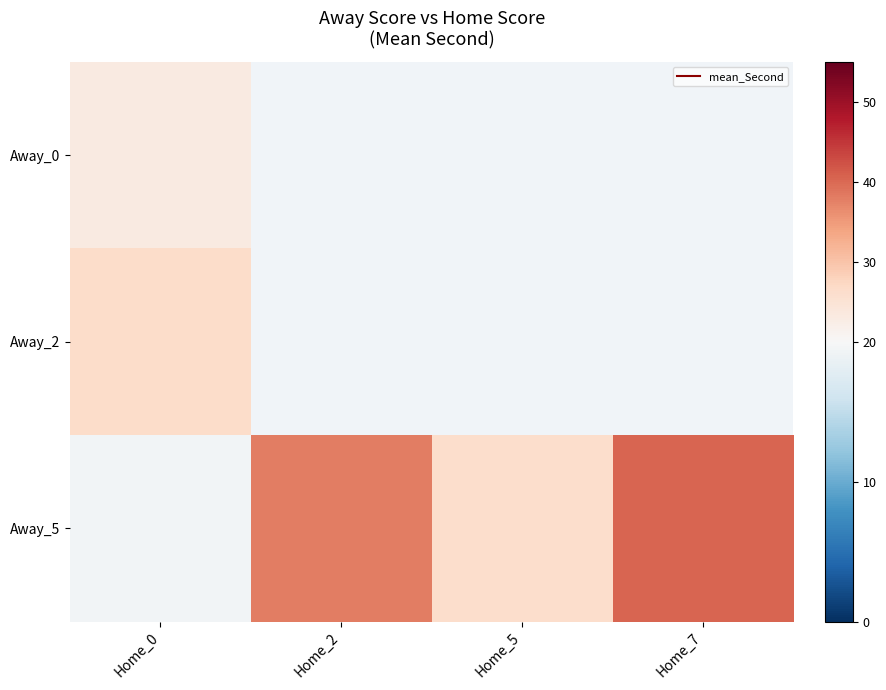

Which series has the largest total across all categories?

Away_5